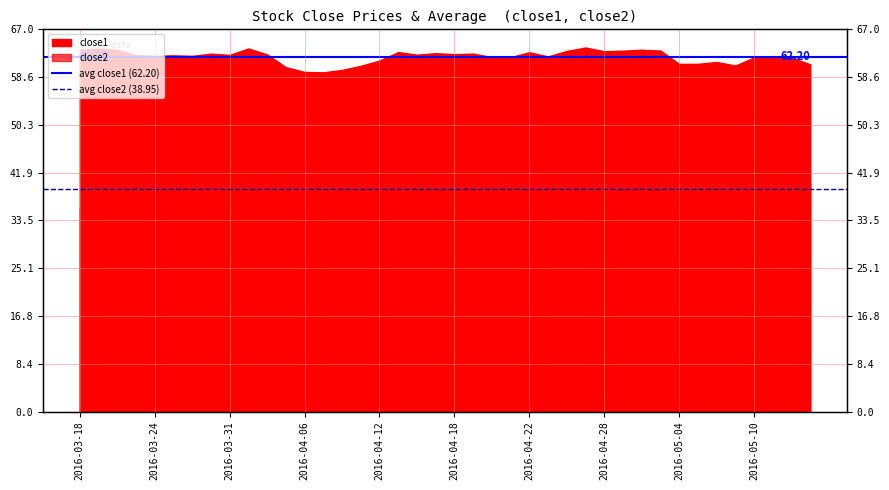

What is the average value of the avg close1 (62.20) series?

62.2